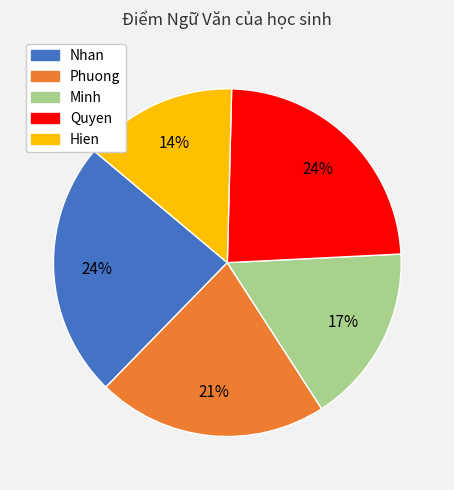

What is the ratio of the value at Phuong to the value at Nhan?

0.9